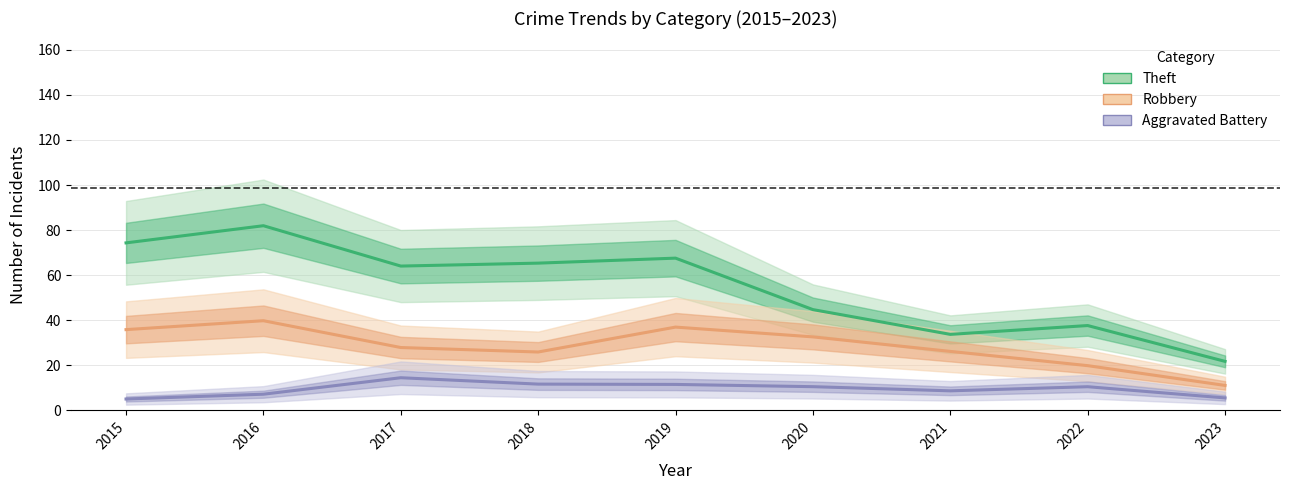

What is the maximum value for Aggravated Battery?

14.5